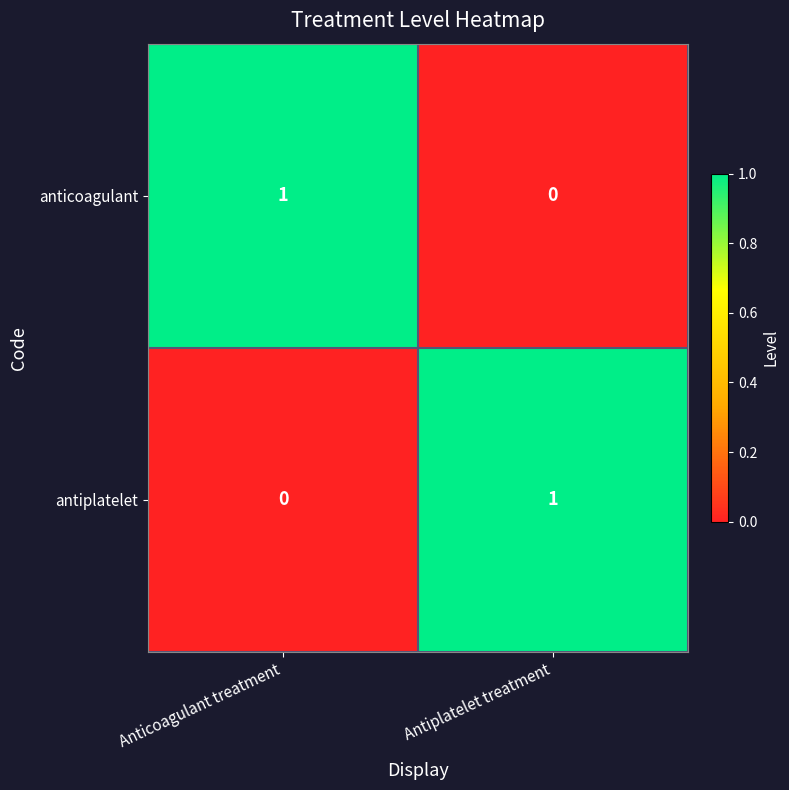

True or false: anticoagulant has a value of 2 at Anticoagulant treatment.

False